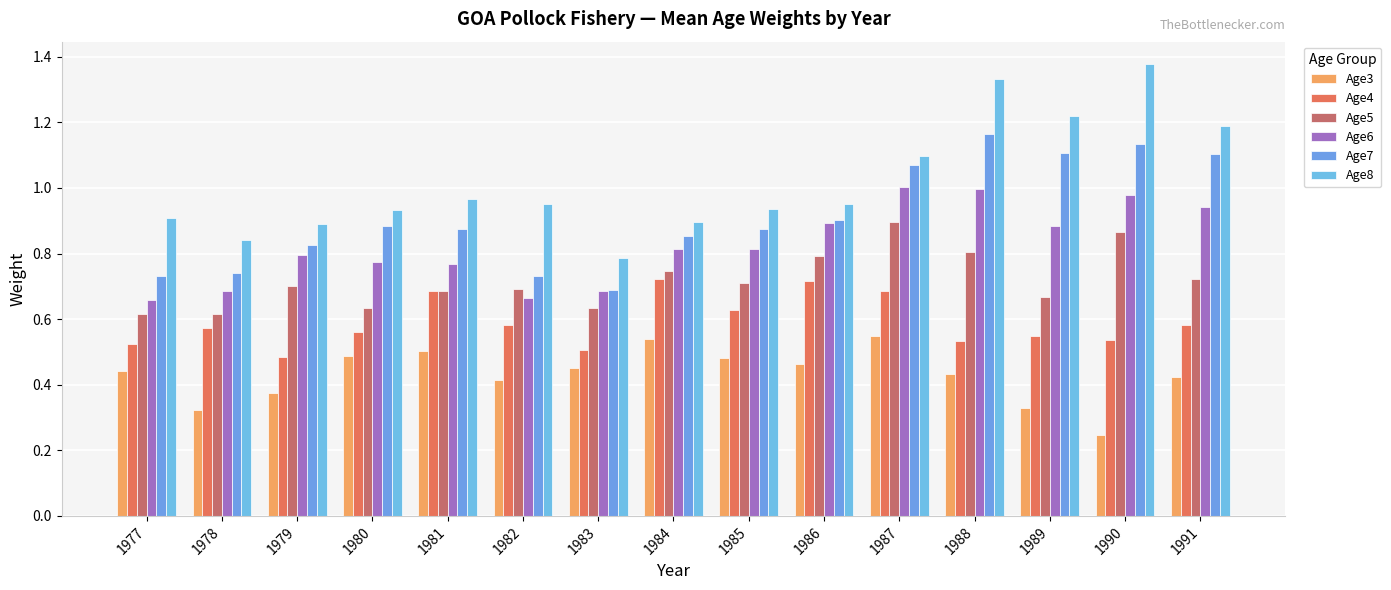

The Age5 series shows 1.4 at 1987. True or false?

False